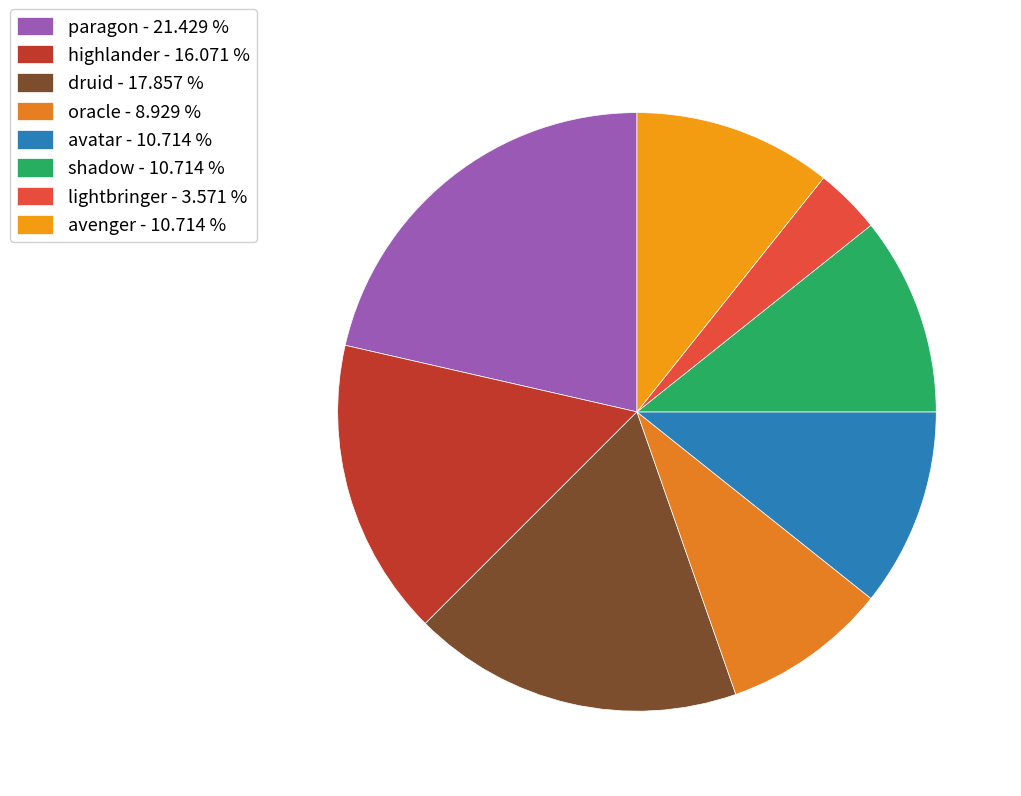

Rank the categories by value from highest to lowest.

paragon, druid, highlander, avatar, shadow, avenger, oracle, lightbringer